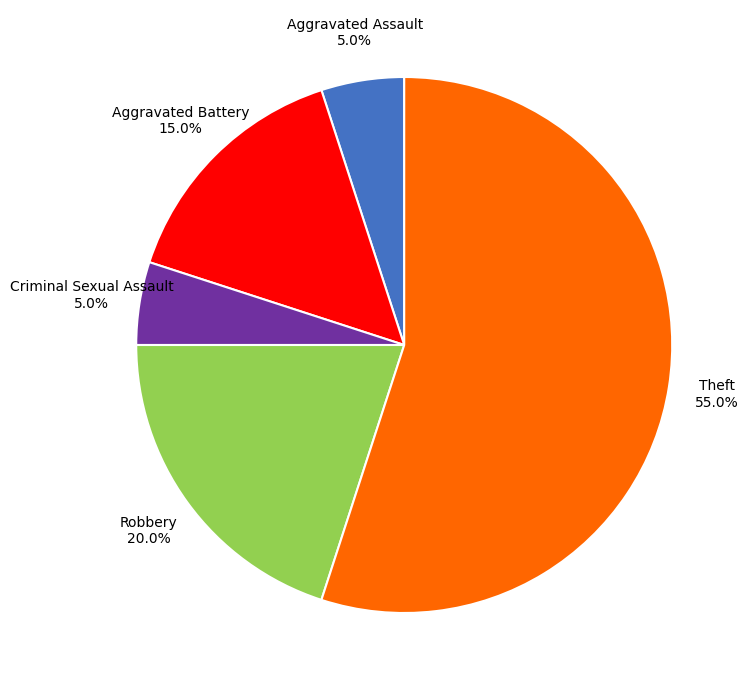

Does any single category account for the majority?

Yes